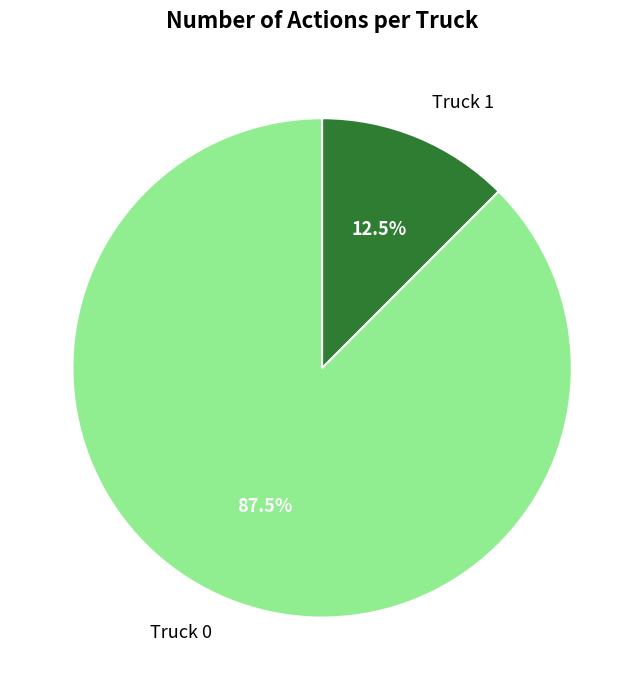

What is the largest slice in the pie chart?

Truck 0